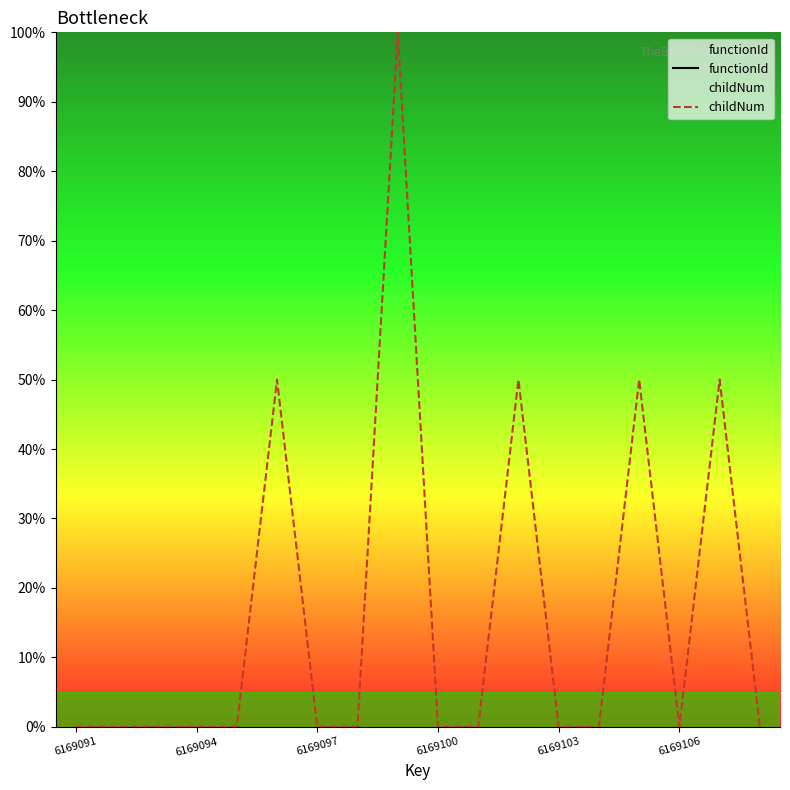

True or false: childNum and functionId cross at least once.

False